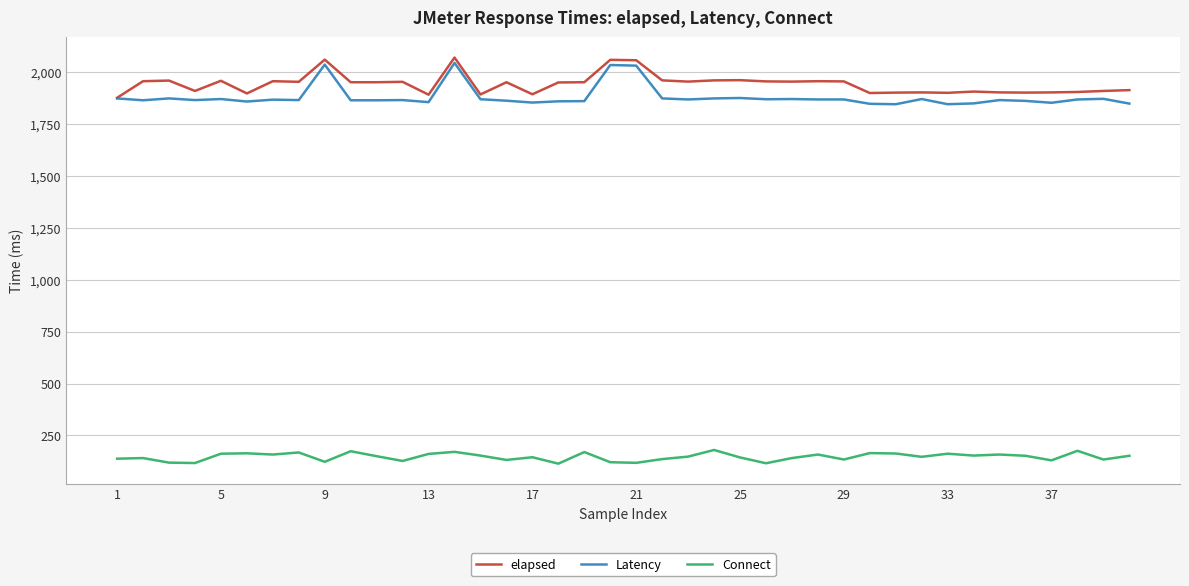

True or false: Latency has more than 1 points higher than both neighbors.

True